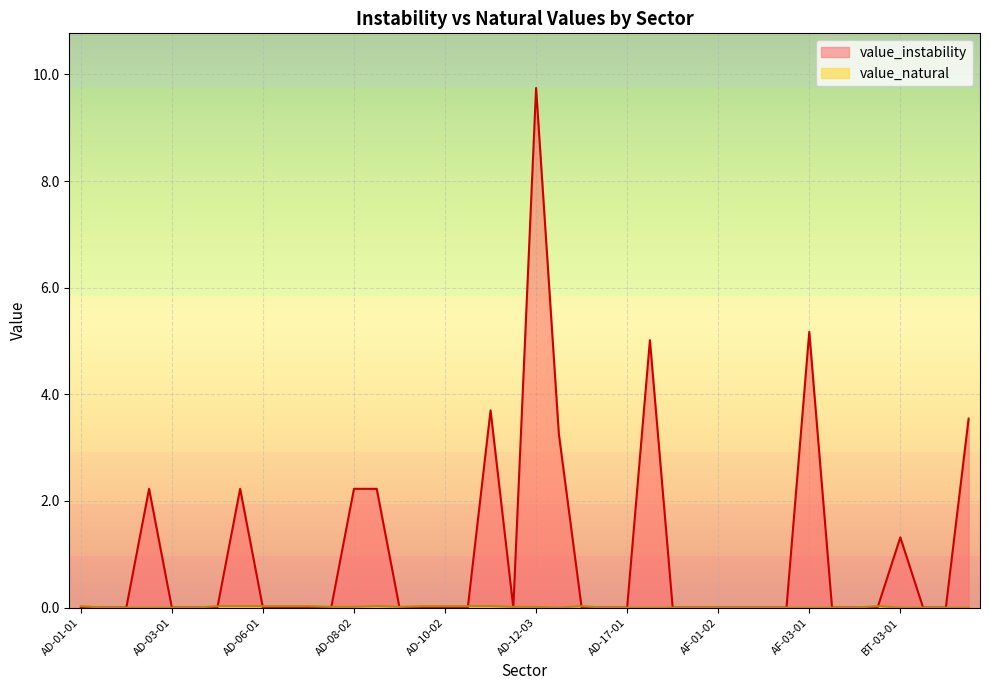

What is the difference between the second highest and minimum values in the value_instability series?

5.2